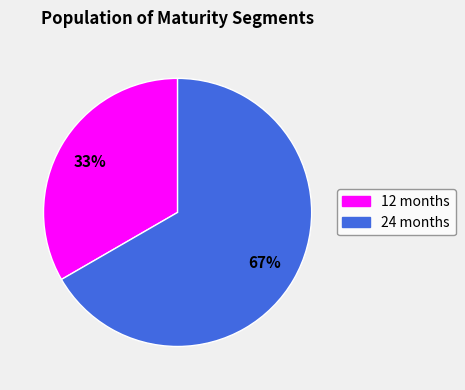

The 24 months slice represents 67% of the pie. True or false?

True